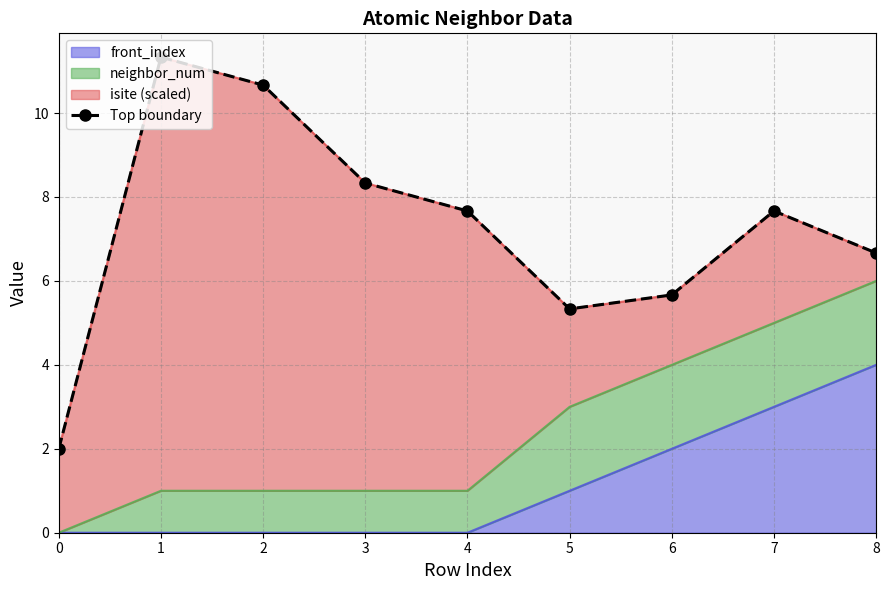

Reading right to left, list all the values displayed in this chart.

8=6.7	7=7.7	6=5.7	5=5.3	4=7.7	3=8.3	2=10.7	1=11.3	0=2.0